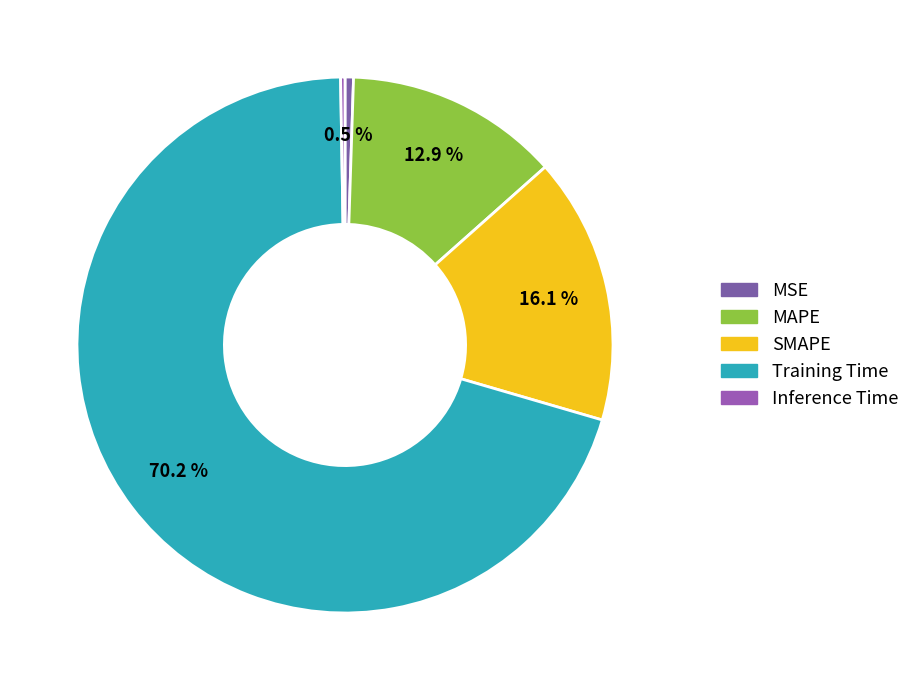

What is the total percentage of Inference Time and SMAPE?

16.3%